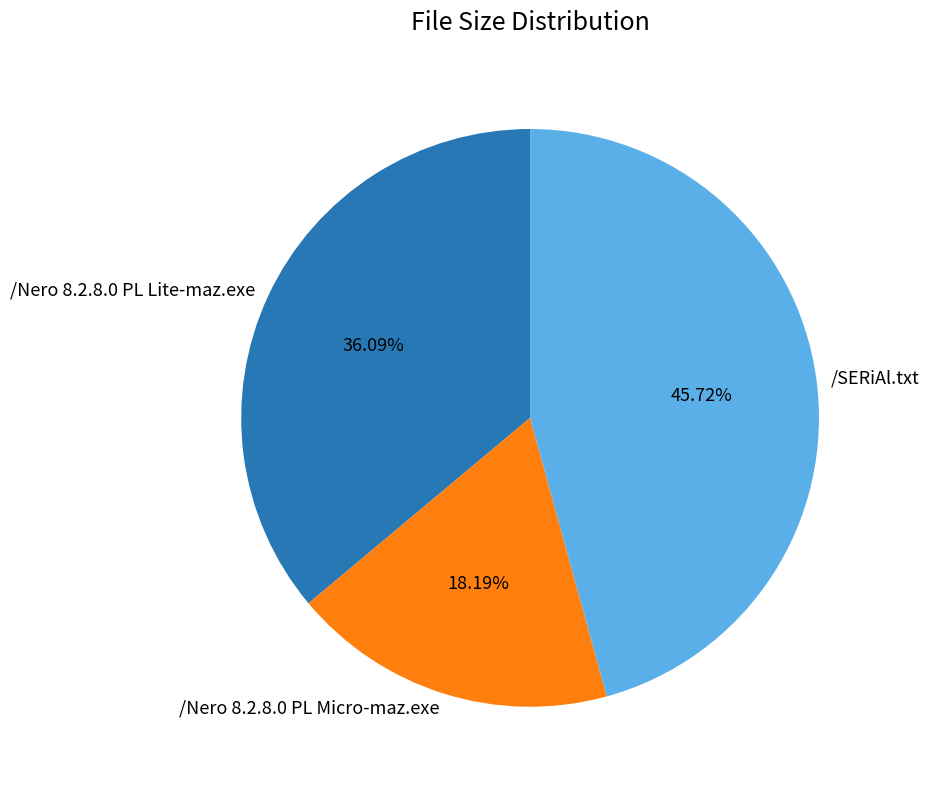

Which category has the smallest portion of the pie?

/Nero 8.2.8.0 PL Micro-maz.exe